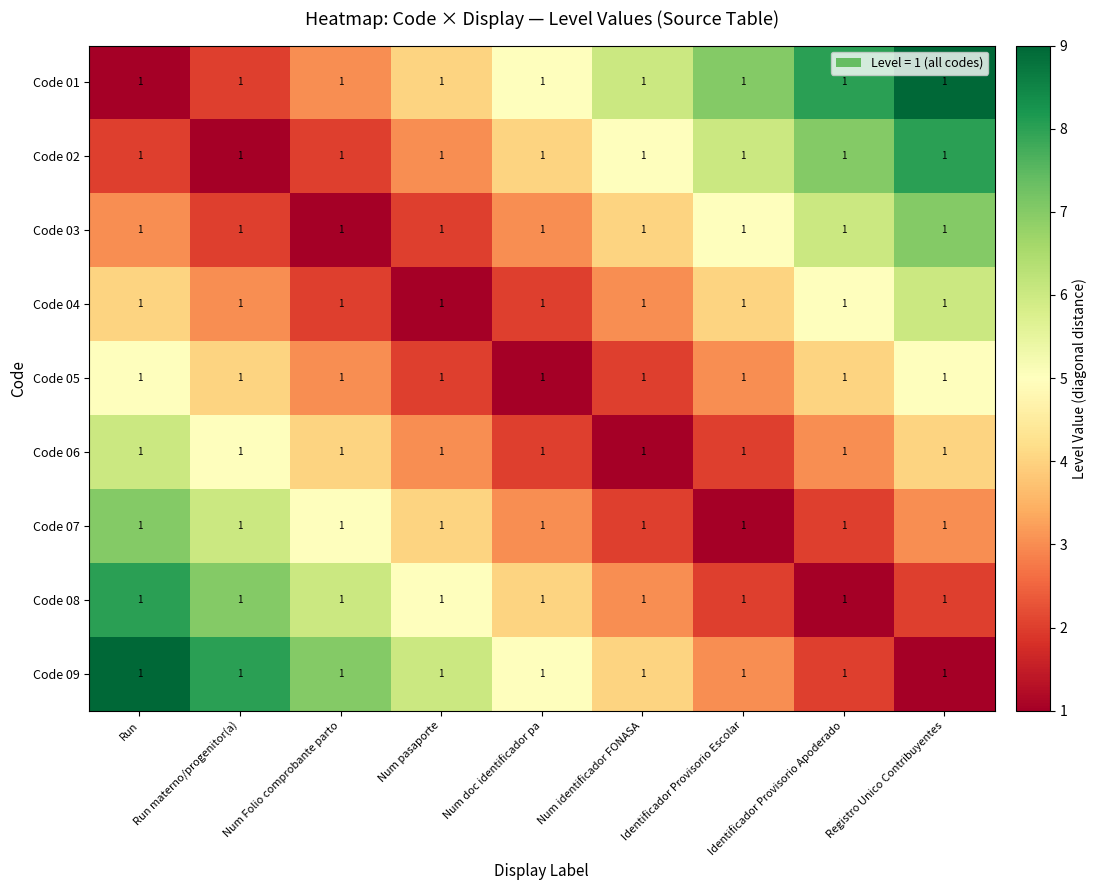

Reading left to right, list all the values displayed in this chart.

Code 01: Run=1	Run materno/progenitor(a)=1	Num Folio comprobante parto=1	Num pasaporte=1	Num doc identificador pa=1	Num identificador FONASA=1	Identificador Provisorio Escolar=1	Identificador Provisorio Apoderado=1	Registro Unico Contribuyentes=1
Code 02: Run=1	Run materno/progenitor(a)=1	Num Folio comprobante parto=1	Num pasaporte=1	Num doc identificador pa=1	Num identificador FONASA=1	Identificador Provisorio Escolar=1	Identificador Provisorio Apoderado=1	Registro Unico Contribuyentes=1
Code 03: Run=1	Run materno/progenitor(a)=1	Num Folio comprobante parto=1	Num pasaporte=1	Num doc identificador pa=1	Num identificador FONASA=1	Identificador Provisorio Escolar=1	Identificador Provisorio Apoderado=1	Registro Unico Contribuyentes=1
Code 04: Run=1	Run materno/progenitor(a)=1	Num Folio comprobante parto=1	Num pasaporte=1	Num doc identificador pa=1	Num identificador FONASA=1	Identificador Provisorio Escolar=1	Identificador Provisorio Apoderado=1	Registro Unico Contribuyentes=1
Code 05: Run=1	Run materno/progenitor(a)=1	Num Folio comprobante parto=1	Num pasaporte=1	Num doc identificador pa=1	Num identificador FONASA=1	Identificador Provisorio Escolar=1	Identificador Provisorio Apoderado=1	Registro Unico Contribuyentes=1
Code 06: Run=1	Run materno/progenitor(a)=1	Num Folio comprobante parto=1	Num pasaporte=1	Num doc identificador pa=1	Num identificador FONASA=1	Identificador Provisorio Escolar=1	Identificador Provisorio Apoderado=1	Registro Unico Contribuyentes=1
Code 07: Run=1	Run materno/progenitor(a)=1	Num Folio comprobante parto=1	Num pasaporte=1	Num doc identificador pa=1	Num identificador FONASA=1	Identificador Provisorio Escolar=1	Identificador Provisorio Apoderado=1	Registro Unico Contribuyentes=1
Code 08: Run=1	Run materno/progenitor(a)=1	Num Folio comprobante parto=1	Num pasaporte=1	Num doc identificador pa=1	Num identificador FONASA=1	Identificador Provisorio Escolar=1	Identificador Provisorio Apoderado=1	Registro Unico Contribuyentes=1
Code 09: Run=1	Run materno/progenitor(a)=1	Num Folio comprobante parto=1	Num pasaporte=1	Num doc identificador pa=1	Num identificador FONASA=1	Identificador Provisorio Escolar=1	Identificador Provisorio Apoderado=1	Registro Unico Contribuyentes=1